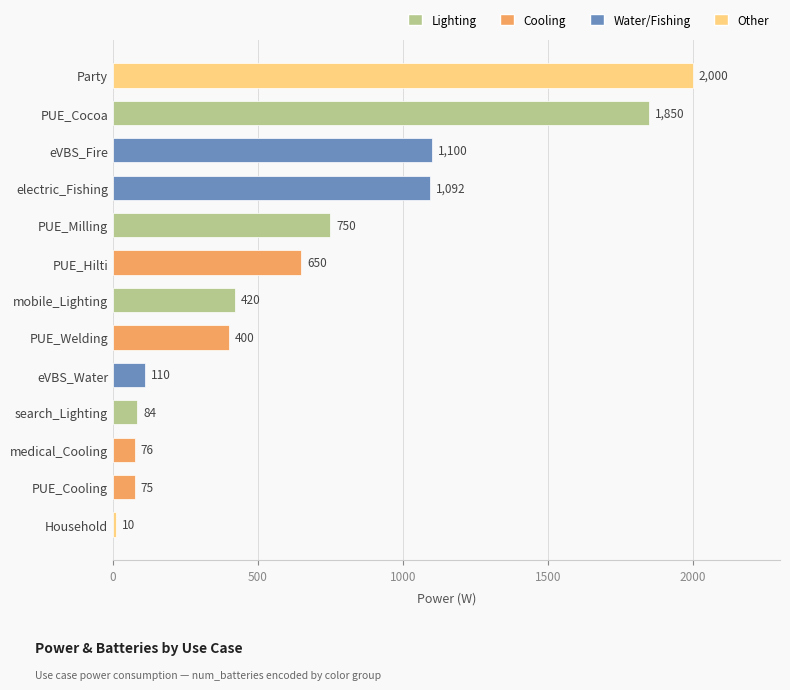

How many series are shown in this chart?

1